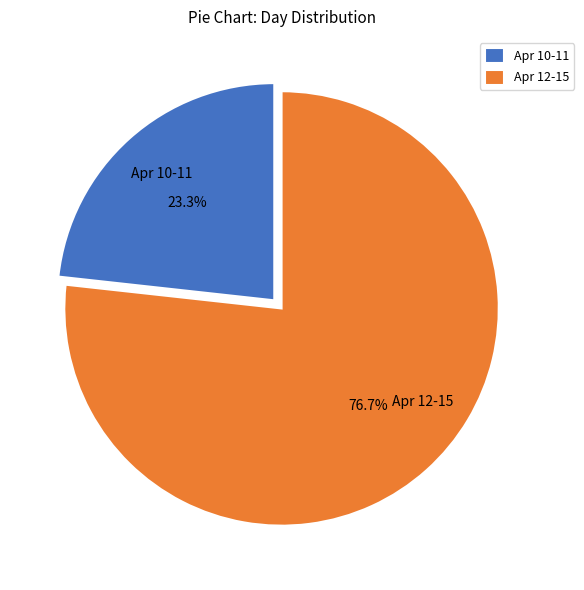

To the nearest percent, what is the average slice percentage?

50%